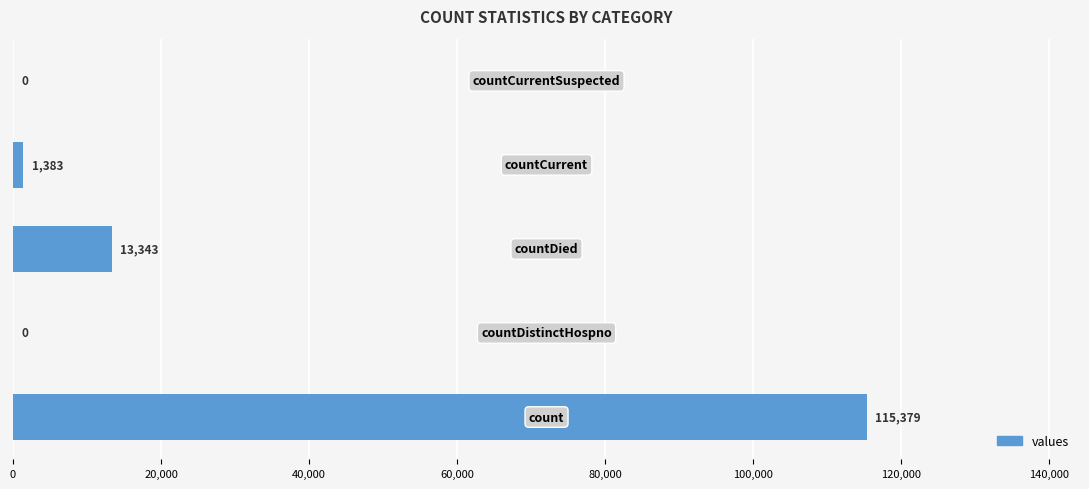

What is the maximum value shown in the chart?

115379